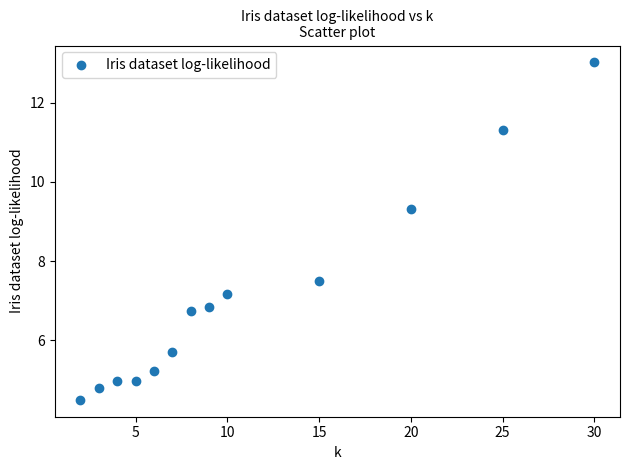

What is the range of Y values (max minus min)?

8.5